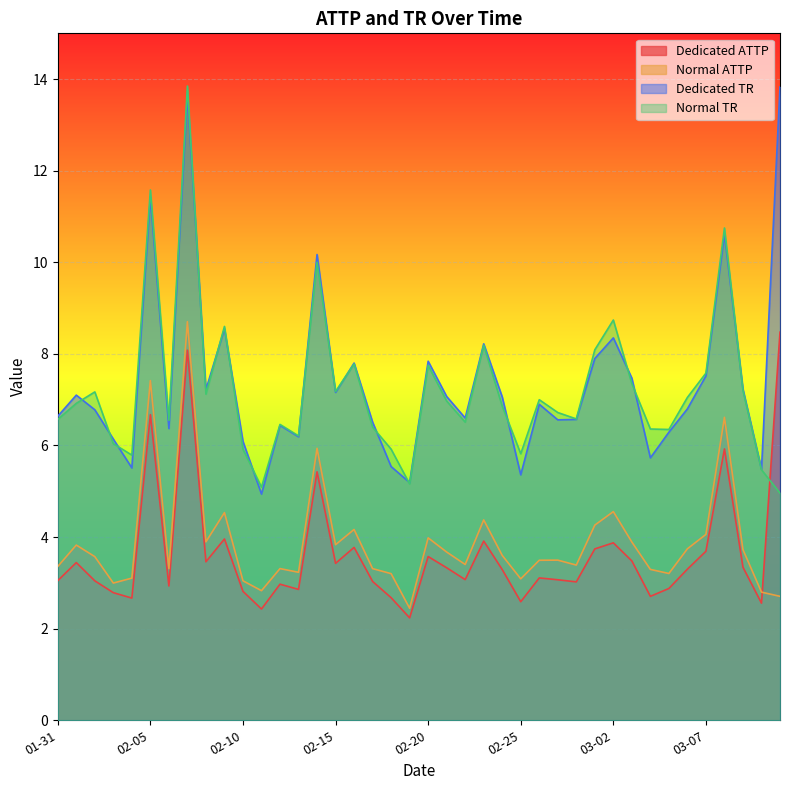

What position from the right is 2018-02-28?

12